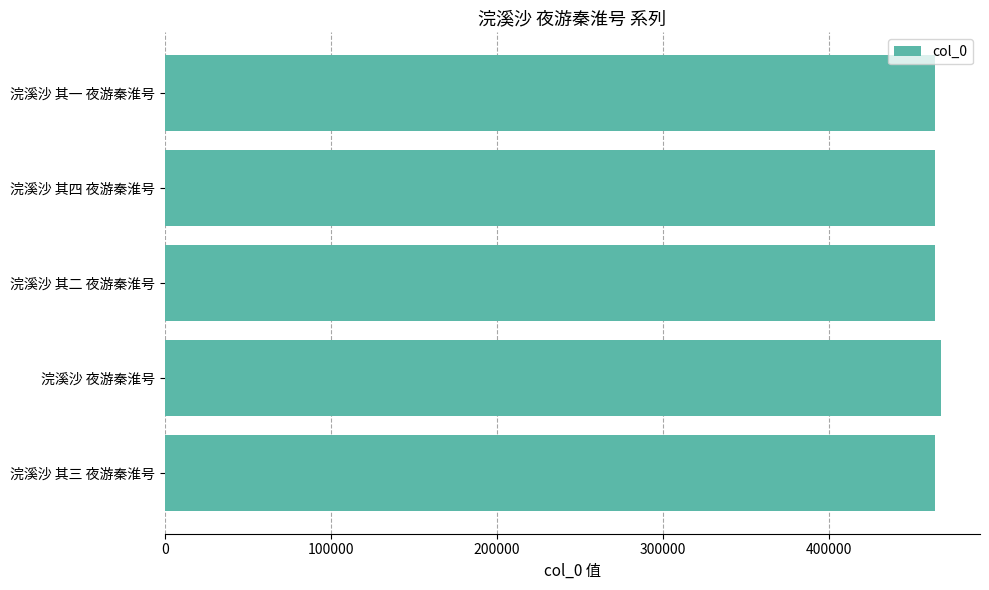

The chart shows a value of 790685 at 浣溪沙 其四 夜游秦淮号. True or false?

False